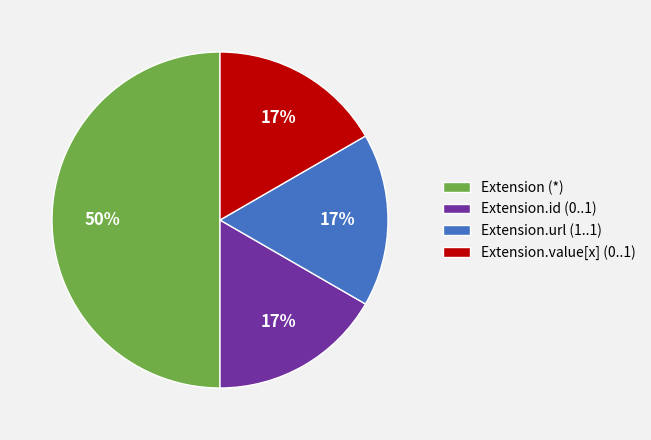

Combined, do Extension.id (0..1) and Extension.value[x] (0..1) account for over 50%?

No